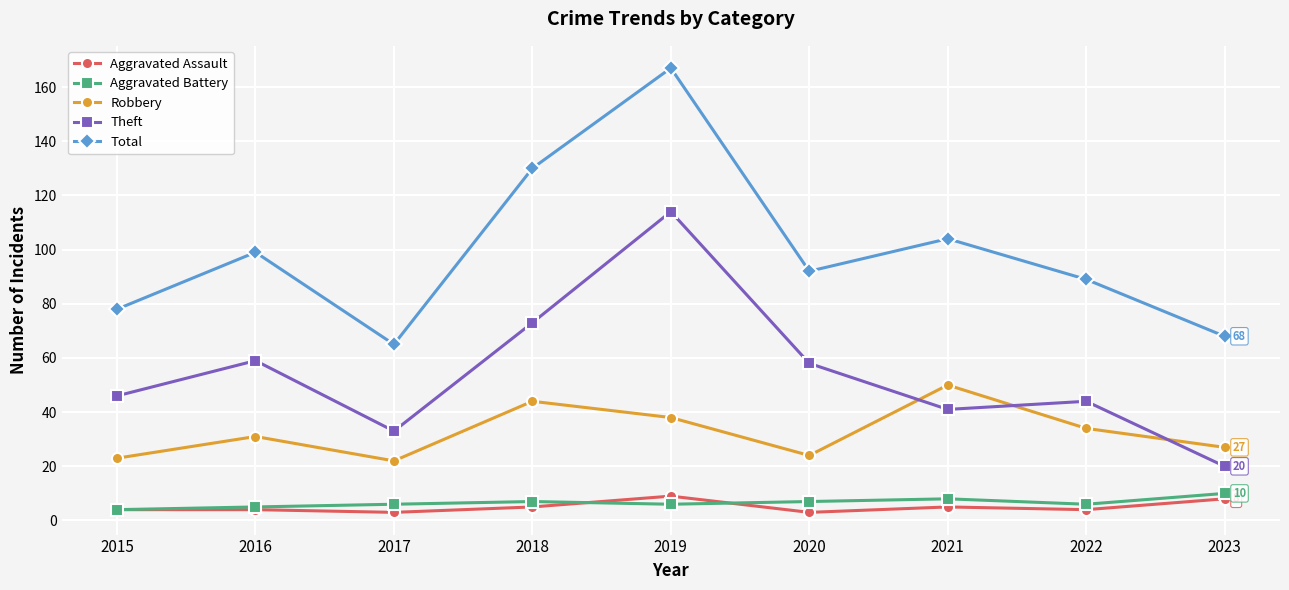

Reading left to right, what are all the values shown in this chart?

Aggravated Assault: 2015=4	2016=4	2017=3	2018=5	2019=9	2020=3	2021=5	2022=4	2023=8
Aggravated Battery: 2015=4	2016=5	2017=6	2018=7	2019=6	2020=7	2021=8	2022=6	2023=10
Robbery: 2015=23	2016=31	2017=22	2018=44	2019=38	2020=24	2021=50	2022=34	2023=27
Theft: 2015=46	2016=59	2017=33	2018=73	2019=114	2020=58	2021=41	2022=44	2023=20
Total: 2015=78	2016=99	2017=65	2018=130	2019=167	2020=92	2021=104	2022=89	2023=68